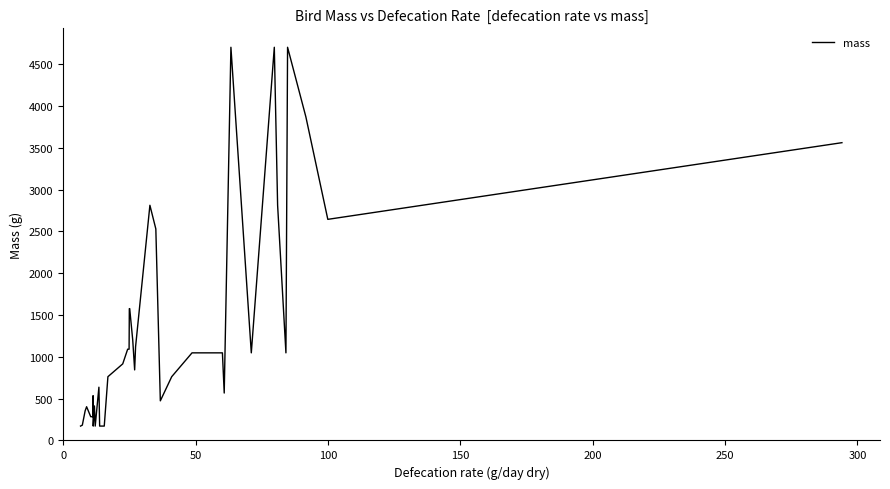

What is the difference between the maximum and minimum values?

4528.7